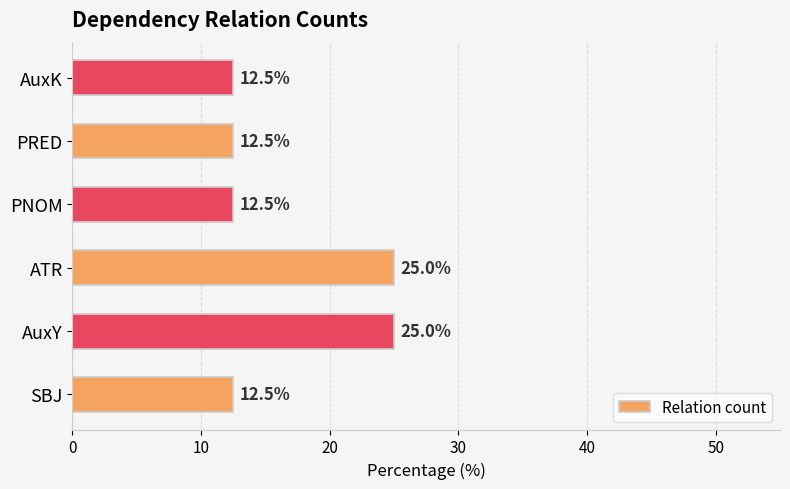

Between ATR and PRED, which is larger?

ATR